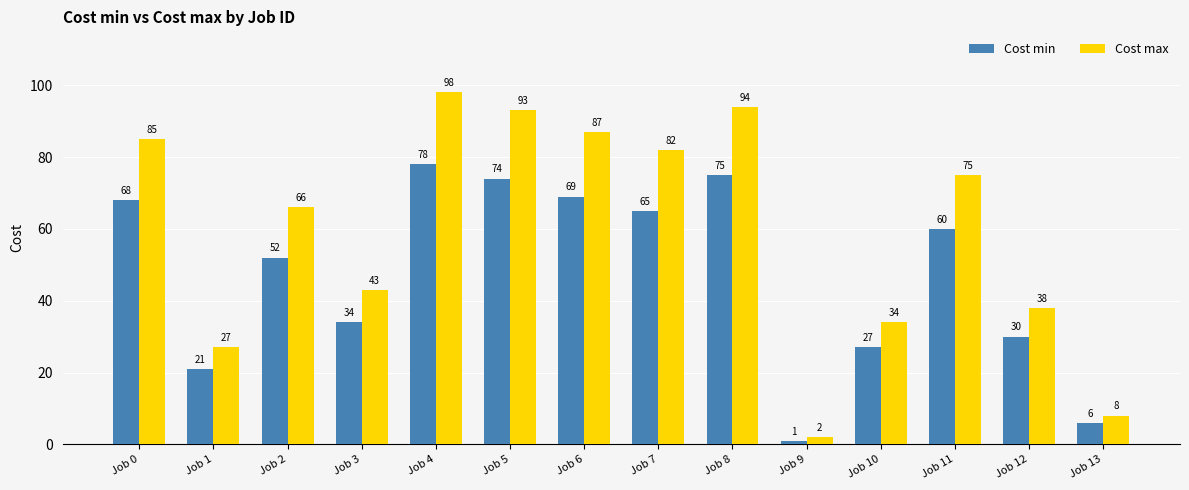

The Cost max series shows 98 at Job 4. True or false?

True